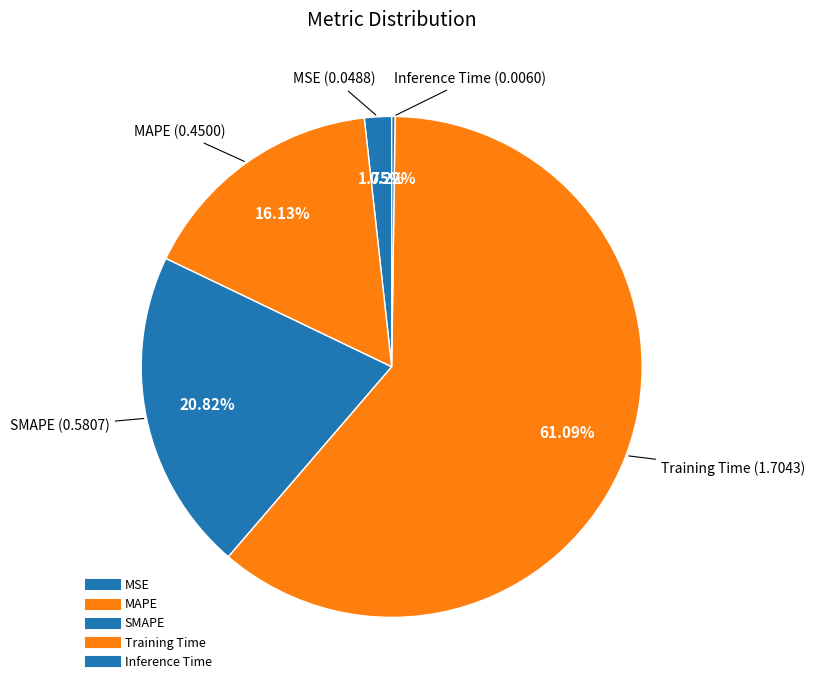

The Training Time slice represents 61% of the pie. True or false?

True